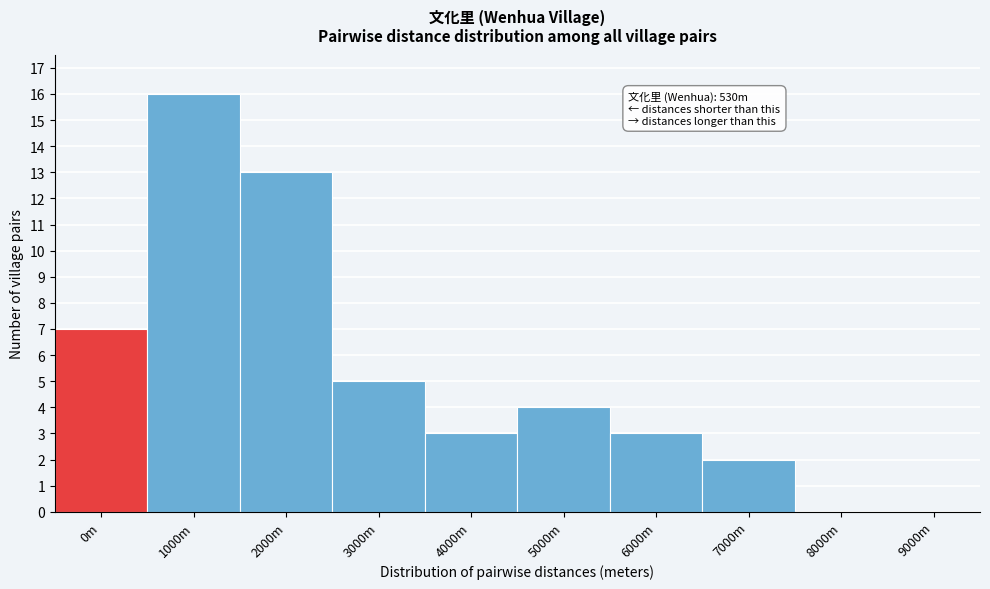

Reading left to right, what are all the values shown in this chart?

0m=7	1000m=16	2000m=13	3000m=5	4000m=3	5000m=4	6000m=3	7000m=2	8000m=0	9000m=0